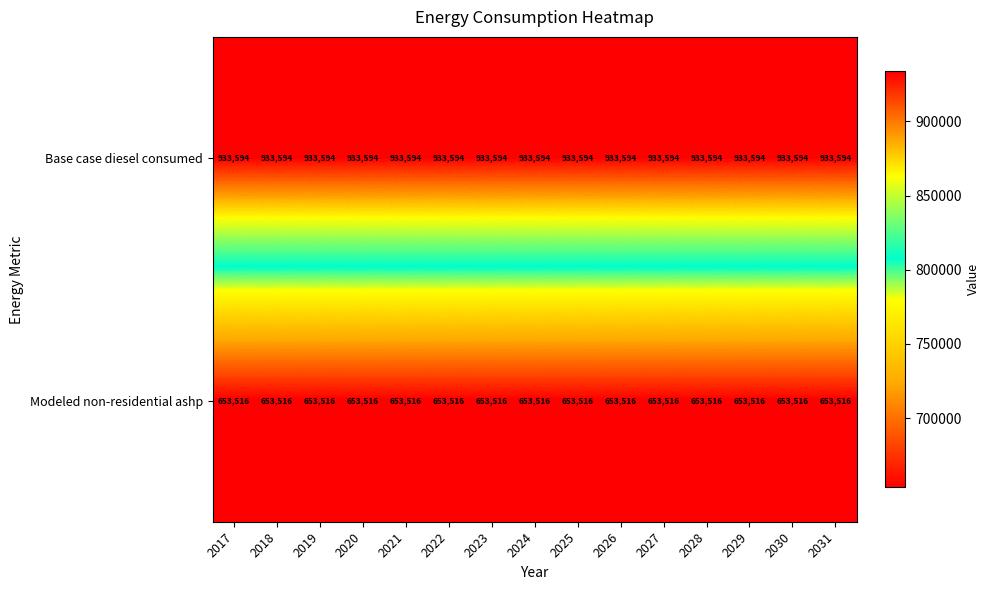

What is the difference between the highest and lowest values at 2024?

280078